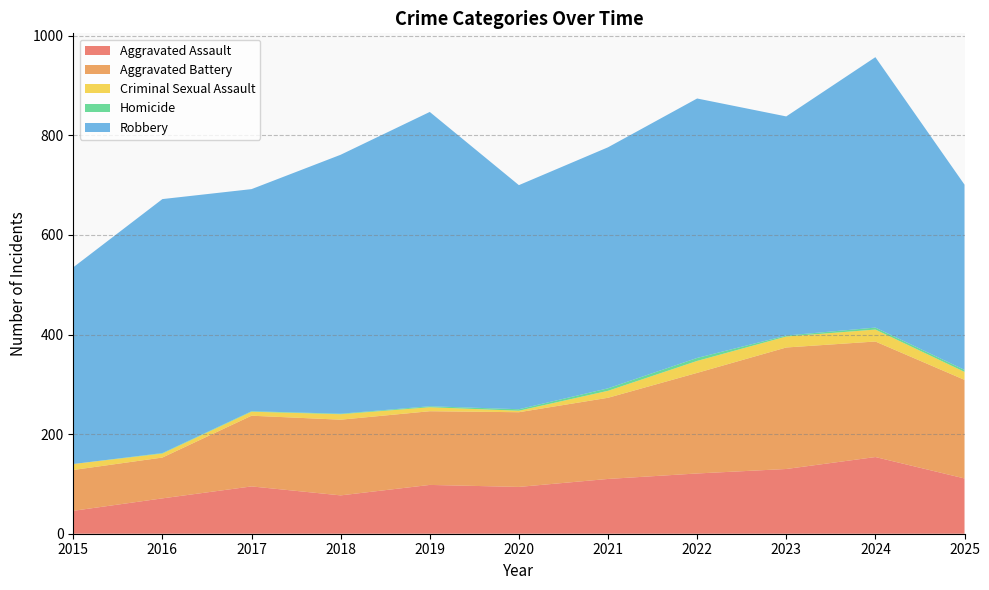

Reading left to right, transcribe all the data shown in this chart.

Aggravated Assault: 46	71	95	77	98	94	110	121	130	154	111
Aggravated Battery: 82	82	142	152	148	150	163	202	244	232	198
Criminal Sexual Assault: 12	8	8	11	8	3	14	24	22	24	16
Homicide: 0	1	1	1	2	3	5	6	2	4	4
Robbery: 395	510	446	520	591	450	484	521	440	543	372